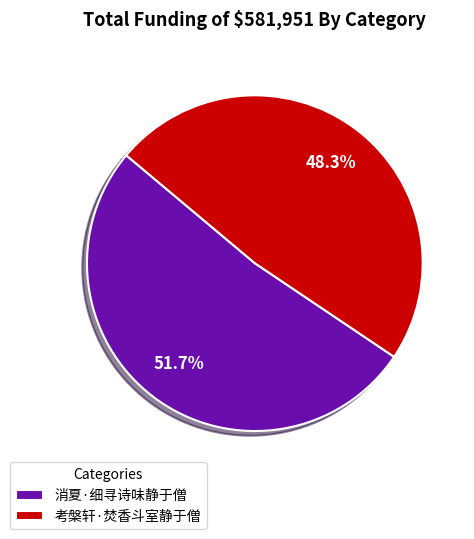

Count the number of slices in the pie.

2